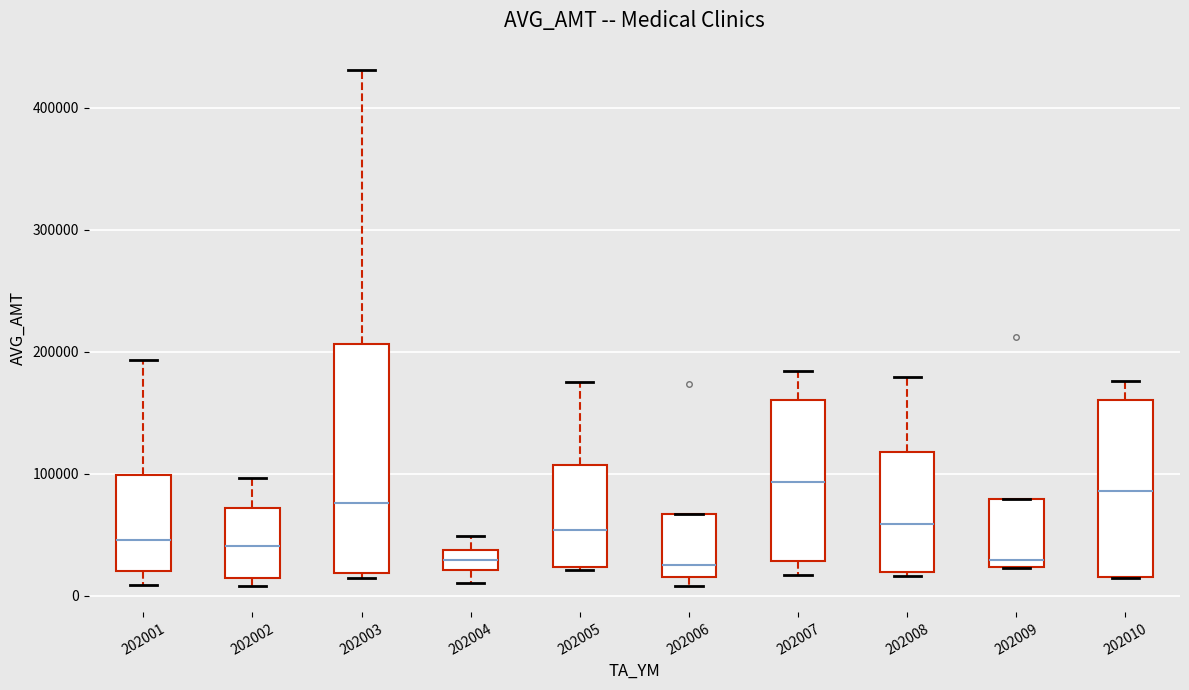

Where does the median line of the box at x = 202007 sit on the y-axis? The values are not printed on the chart, so give them approximately, as read against the axis.

90000